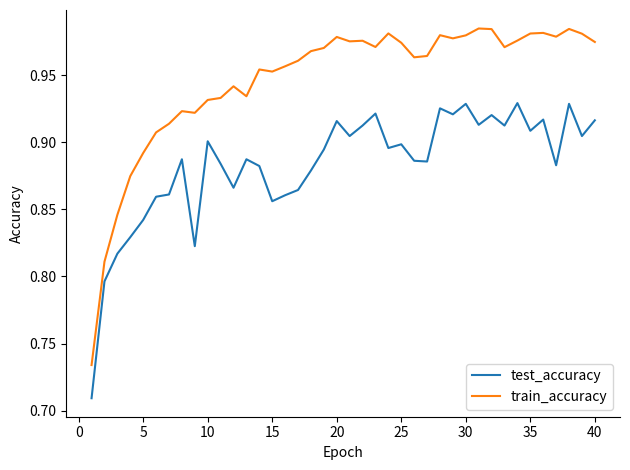

What is the difference between the second highest and second lowest values in the train_accuracy series?

0.2